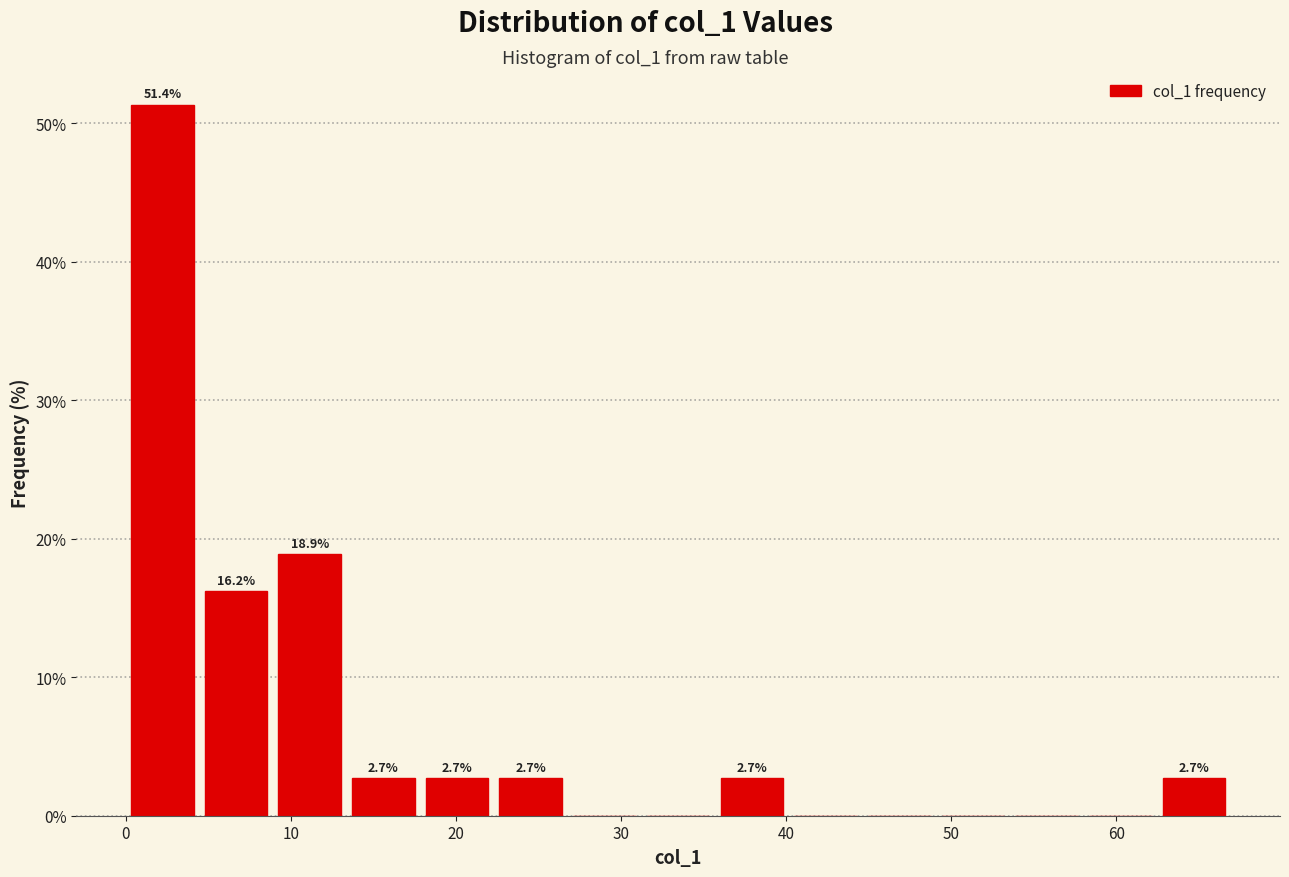

Which range on the x-axis has the tallest bar?

0 to 4